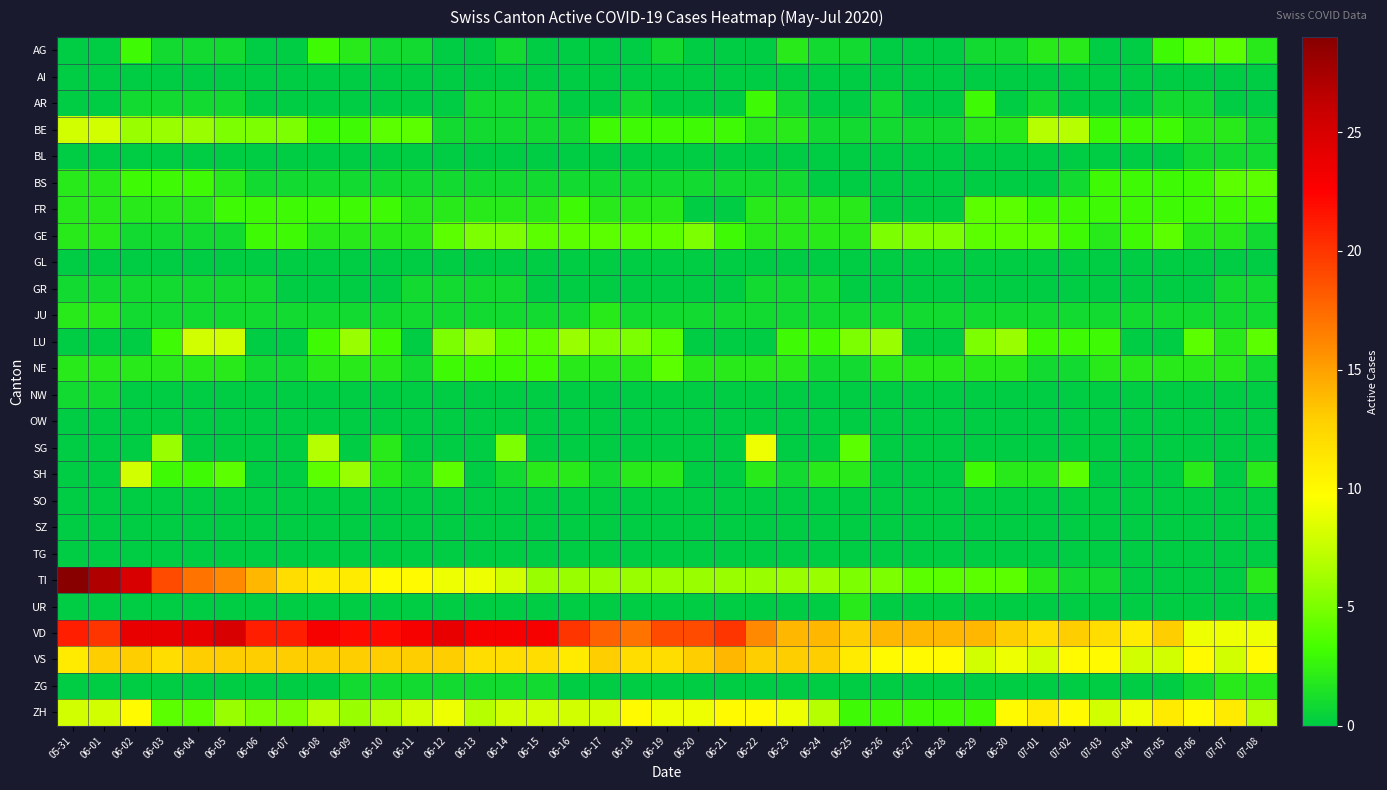

Reading left to right, what are all the values shown in this chart?

AG: 05-31=0	06-01=0	06-02=3	06-03=1	06-04=1	06-05=1	06-06=0	06-07=0	06-08=3	06-09=2	06-10=1	06-11=1	06-12=0	06-13=0	06-14=1	06-15=0	06-16=0	06-17=0	06-18=0	06-19=1	06-20=0	06-21=0	06-22=0	06-23=2	06-24=1	06-25=1	06-26=0	06-27=0	06-28=0	06-29=1	06-30=1	07-01=2	07-02=2	07-03=0	07-04=0	07-05=3	07-06=4	07-07=4	07-08=2
AI: 05-31=0	06-01=0	06-02=0	06-03=0	06-04=0	06-05=0	06-06=0	06-07=0	06-08=0	06-09=0	06-10=0	06-11=0	06-12=0	06-13=0	06-14=0	06-15=0	06-16=0	06-17=0	06-18=0	06-19=0	06-20=0	06-21=0	06-22=0	06-23=0	06-24=0	06-25=0	06-26=0	06-27=0	06-28=0	06-29=0	06-30=0	07-01=0	07-02=0	07-03=0	07-04=0	07-05=0	07-06=0	07-07=0	07-08=0
AR: 05-31=0	06-01=0	06-02=1	06-03=1	06-04=1	06-05=1	06-06=0	06-07=0	06-08=0	06-09=0	06-10=0	06-11=0	06-12=0	06-13=1	06-14=1	06-15=1	06-16=0	06-17=0	06-18=1	06-19=0	06-20=0	06-21=0	06-22=3	06-23=1	06-24=0	06-25=0	06-26=1	06-27=0	06-28=0	06-29=3	06-30=0	07-01=1	07-02=0	07-03=0	07-04=0	07-05=1	07-06=1	07-07=0	07-08=0
BE: 05-31=8	06-01=8	06-02=6	06-03=6	06-04=6	06-05=5	06-06=5	06-07=5	06-08=3	06-09=3	06-10=4	06-11=4	06-12=1	06-13=1	06-14=1	06-15=1	06-16=1	06-17=3	06-18=3	06-19=3	06-20=3	06-21=3	06-22=2	06-23=2	06-24=1	06-25=1	06-26=1	06-27=1	06-28=1	06-29=2	06-30=2	07-01=7	07-02=7	07-03=3	07-04=3	07-05=3	07-06=2	07-07=2	07-08=1
BL: 05-31=0	06-01=0	06-02=0	06-03=0	06-04=0	06-05=0	06-06=0	06-07=0	06-08=0	06-09=0	06-10=0	06-11=0	06-12=0	06-13=0	06-14=0	06-15=0	06-16=0	06-17=0	06-18=0	06-19=0	06-20=0	06-21=0	06-22=0	06-23=0	06-24=0	06-25=0	06-26=0	06-27=0	06-28=0	06-29=0	06-30=0	07-01=0	07-02=0	07-03=0	07-04=0	07-05=0	07-06=1	07-07=1	07-08=1
BS: 05-31=2	06-01=2	06-02=3	06-03=3	06-04=3	06-05=2	06-06=1	06-07=1	06-08=1	06-09=1	06-10=1	06-11=1	06-12=1	06-13=1	06-14=1	06-15=1	06-16=1	06-17=1	06-18=1	06-19=1	06-20=1	06-21=1	06-22=1	06-23=1	06-24=0	06-25=0	06-26=0	06-27=0	06-28=0	06-29=0	06-30=0	07-01=0	07-02=1	07-03=3	07-04=3	07-05=3	07-06=3	07-07=4	07-08=4
FR: 05-31=2	06-01=2	06-02=2	06-03=2	06-04=2	06-05=3	06-06=3	06-07=3	06-08=3	06-09=3	06-10=3	06-11=2	06-12=2	06-13=2	06-14=2	06-15=2	06-16=3	06-17=2	06-18=2	06-19=2	06-20=0	06-21=0	06-22=2	06-23=2	06-24=2	06-25=2	06-26=0	06-27=0	06-28=0	06-29=4	06-30=4	07-01=3	07-02=3	07-03=3	07-04=3	07-05=3	07-06=3	07-07=3	07-08=3
GE: 05-31=2	06-01=2	06-02=1	06-03=1	06-04=1	06-05=1	06-06=3	06-07=3	06-08=2	06-09=2	06-10=2	06-11=2	06-12=4	06-13=5	06-14=5	06-15=4	06-16=4	06-17=4	06-18=4	06-19=4	06-20=5	06-21=3	06-22=2	06-23=2	06-24=2	06-25=2	06-26=5	06-27=5	06-28=5	06-29=4	06-30=4	07-01=4	07-02=3	07-03=2	07-04=3	07-05=4	07-06=2	07-07=2	07-08=1
GL: 05-31=0	06-01=0	06-02=0	06-03=0	06-04=0	06-05=0	06-06=0	06-07=0	06-08=0	06-09=0	06-10=0	06-11=0	06-12=0	06-13=0	06-14=0	06-15=0	06-16=0	06-17=0	06-18=0	06-19=0	06-20=0	06-21=0	06-22=0	06-23=0	06-24=0	06-25=0	06-26=0	06-27=0	06-28=0	06-29=0	06-30=0	07-01=0	07-02=0	07-03=0	07-04=0	07-05=0	07-06=0	07-07=0	07-08=0
GR: 05-31=1	06-01=1	06-02=1	06-03=1	06-04=1	06-05=1	06-06=1	06-07=0	06-08=0	06-09=0	06-10=0	06-11=1	06-12=1	06-13=1	06-14=1	06-15=0	06-16=0	06-17=0	06-18=0	06-19=0	06-20=0	06-21=0	06-22=1	06-23=1	06-24=1	06-25=0	06-26=0	06-27=0	06-28=0	06-29=0	06-30=0	07-01=0	07-02=0	07-03=0	07-04=0	07-05=0	07-06=0	07-07=1	07-08=1
JU: 05-31=2	06-01=2	06-02=1	06-03=1	06-04=1	06-05=1	06-06=1	06-07=1	06-08=1	06-09=1	06-10=1	06-11=1	06-12=1	06-13=1	06-14=1	06-15=1	06-16=1	06-17=2	06-18=1	06-19=1	06-20=1	06-21=1	06-22=1	06-23=1	06-24=1	06-25=1	06-26=1	06-27=1	06-28=1	06-29=1	06-30=1	07-01=1	07-02=1	07-03=1	07-04=1	07-05=1	07-06=1	07-07=1	07-08=1
LU: 05-31=0	06-01=0	06-02=0	06-03=3	06-04=8	06-05=8	06-06=0	06-07=0	06-08=3	06-09=6	06-10=3	06-11=0	06-12=5	06-13=6	06-14=4	06-15=4	06-16=6	06-17=5	06-18=5	06-19=4	06-20=0	06-21=0	06-22=0	06-23=3	06-24=3	06-25=5	06-26=6	06-27=0	06-28=0	06-29=5	06-30=6	07-01=3	07-02=3	07-03=3	07-04=0	07-05=0	07-06=4	07-07=2	07-08=4
NE: 05-31=2	06-01=2	06-02=2	06-03=2	06-04=2	06-05=2	06-06=1	06-07=1	06-08=2	06-09=2	06-10=2	06-11=1	06-12=3	06-13=3	06-14=3	06-15=3	06-16=2	06-17=2	06-18=2	06-19=4	06-20=2	06-21=2	06-22=2	06-23=2	06-24=1	06-25=1	06-26=2	06-27=2	06-28=2	06-29=2	06-30=2	07-01=1	07-02=1	07-03=2	07-04=2	07-05=2	07-06=2	07-07=2	07-08=1
NW: 05-31=1	06-01=1	06-02=0	06-03=0	06-04=0	06-05=0	06-06=0	06-07=0	06-08=0	06-09=0	06-10=0	06-11=0	06-12=0	06-13=0	06-14=0	06-15=0	06-16=0	06-17=0	06-18=0	06-19=0	06-20=0	06-21=0	06-22=0	06-23=0	06-24=0	06-25=0	06-26=0	06-27=0	06-28=0	06-29=0	06-30=0	07-01=0	07-02=0	07-03=0	07-04=0	07-05=0	07-06=0	07-07=0	07-08=0
OW: 05-31=0	06-01=0	06-02=0	06-03=0	06-04=0	06-05=0	06-06=0	06-07=0	06-08=0	06-09=0	06-10=0	06-11=0	06-12=0	06-13=0	06-14=0	06-15=0	06-16=0	06-17=0	06-18=0	06-19=0	06-20=0	06-21=0	06-22=0	06-23=0	06-24=0	06-25=0	06-26=0	06-27=0	06-28=0	06-29=0	06-30=0	07-01=0	07-02=0	07-03=0	07-04=0	07-05=0	07-06=0	07-07=0	07-08=0
SG: 05-31=0	06-01=0	06-02=0	06-03=6	06-04=0	06-05=0	06-06=0	06-07=0	06-08=7	06-09=0	06-10=2	06-11=0	06-12=0	06-13=0	06-14=5	06-15=0	06-16=0	06-17=0	06-18=0	06-19=0	06-20=0	06-21=0	06-22=9	06-23=0	06-24=0	06-25=4	06-26=0	06-27=0	06-28=0	06-29=0	06-30=0	07-01=0	07-02=0	07-03=0	07-04=0	07-05=0	07-06=0	07-07=0	07-08=0
SH: 05-31=0	06-01=0	06-02=8	06-03=3	06-04=3	06-05=4	06-06=0	06-07=0	06-08=4	06-09=6	06-10=2	06-11=1	06-12=4	06-13=0	06-14=1	06-15=2	06-16=2	06-17=1	06-18=2	06-19=2	06-20=0	06-21=0	06-22=2	06-23=1	06-24=2	06-25=2	06-26=0	06-27=0	06-28=0	06-29=3	06-30=2	07-01=2	07-02=4	07-03=0	07-04=0	07-05=0	07-06=2	07-07=0	07-08=2
SO: 05-31=0	06-01=0	06-02=0	06-03=0	06-04=0	06-05=0	06-06=0	06-07=0	06-08=0	06-09=0	06-10=0	06-11=0	06-12=0	06-13=0	06-14=0	06-15=0	06-16=0	06-17=0	06-18=0	06-19=0	06-20=0	06-21=0	06-22=0	06-23=0	06-24=0	06-25=0	06-26=0	06-27=0	06-28=0	06-29=0	06-30=0	07-01=0	07-02=0	07-03=0	07-04=0	07-05=0	07-06=0	07-07=0	07-08=0
SZ: 05-31=0	06-01=0	06-02=0	06-03=0	06-04=0	06-05=0	06-06=0	06-07=0	06-08=0	06-09=0	06-10=0	06-11=0	06-12=0	06-13=0	06-14=0	06-15=0	06-16=0	06-17=0	06-18=0	06-19=0	06-20=0	06-21=0	06-22=0	06-23=0	06-24=0	06-25=0	06-26=0	06-27=0	06-28=0	06-29=0	06-30=0	07-01=0	07-02=0	07-03=0	07-04=0	07-05=0	07-06=0	07-07=0	07-08=0
TG: 05-31=0	06-01=0	06-02=0	06-03=0	06-04=0	06-05=0	06-06=0	06-07=0	06-08=0	06-09=0	06-10=0	06-11=0	06-12=0	06-13=0	06-14=0	06-15=0	06-16=0	06-17=0	06-18=0	06-19=0	06-20=0	06-21=0	06-22=0	06-23=0	06-24=0	06-25=0	06-26=0	06-27=0	06-28=0	06-29=0	06-30=0	07-01=0	07-02=0	07-03=0	07-04=0	07-05=0	07-06=0	07-07=0	07-08=0
TI: 05-31=29	06-01=27	06-02=25	06-03=19	06-04=17	06-05=16	06-06=14	06-07=12	06-08=11	06-09=11	06-10=10	06-11=10	06-12=9	06-13=9	06-14=8	06-15=6	06-16=6	06-17=6	06-18=6	06-19=6	06-20=6	06-21=6	06-22=6	06-23=6	06-24=6	06-25=5	06-26=5	06-27=4	06-28=4	06-29=4	06-30=4	07-01=2	07-02=1	07-03=1	07-04=0	07-05=0	07-06=0	07-07=0	07-08=2
UR: 05-31=0	06-01=0	06-02=0	06-03=0	06-04=0	06-05=0	06-06=0	06-07=0	06-08=0	06-09=0	06-10=0	06-11=0	06-12=0	06-13=0	06-14=0	06-15=0	06-16=0	06-17=0	06-18=0	06-19=0	06-20=0	06-21=0	06-22=0	06-23=0	06-24=0	06-25=2	06-26=0	06-27=0	06-28=0	06-29=0	06-30=0	07-01=0	07-02=0	07-03=0	07-04=0	07-05=0	07-06=0	07-07=0	07-08=0
VD: 05-31=21	06-01=20	06-02=24	06-03=24	06-04=24	06-05=25	06-06=21	06-07=21	06-08=23	06-09=22	06-10=22	06-11=23	06-12=24	06-13=23	06-14=23	06-15=23	06-16=20	06-17=18	06-18=17	06-19=19	06-20=19	06-21=20	06-22=16	06-23=14	06-24=14	06-25=13	06-26=14	06-27=14	06-28=14	06-29=14	06-30=13	07-01=12	07-02=13	07-03=12	07-04=11	07-05=13	07-06=9	07-07=9	07-08=9
VS: 05-31=11	06-01=13	06-02=13	06-03=12	06-04=13	06-05=13	06-06=13	06-07=13	06-08=13	06-09=13	06-10=13	06-11=13	06-12=13	06-13=12	06-14=12	06-15=12	06-16=11	06-17=13	06-18=12	06-19=12	06-20=13	06-21=14	06-22=13	06-23=13	06-24=13	06-25=11	06-26=10	06-27=10	06-28=10	06-29=8	06-30=9	07-01=8	07-02=10	07-03=10	07-04=8	07-05=8	07-06=10	07-07=8	07-08=10
ZG: 05-31=0	06-01=0	06-02=0	06-03=0	06-04=0	06-05=0	06-06=0	06-07=0	06-08=0	06-09=1	06-10=1	06-11=1	06-12=1	06-13=1	06-14=1	06-15=1	06-16=0	06-17=0	06-18=0	06-19=0	06-20=0	06-21=0	06-22=0	06-23=0	06-24=0	06-25=0	06-26=0	06-27=0	06-28=0	06-29=0	06-30=0	07-01=0	07-02=0	07-03=0	07-04=0	07-05=0	07-06=1	07-07=2	07-08=2
ZH: 05-31=8	06-01=8	06-02=10	06-03=4	06-04=4	06-05=6	06-06=5	06-07=5	06-08=7	06-09=6	06-10=7	06-11=8	06-12=9	06-13=7	06-14=8	06-15=8	06-16=8	06-17=8	06-18=10	06-19=9	06-20=9	06-21=10	06-22=10	06-23=9	06-24=7	06-25=3	06-26=3	06-27=3	06-28=3	06-29=3	06-30=10	07-01=11	07-02=10	07-03=8	07-04=9	07-05=11	07-06=10	07-07=11	07-08=7